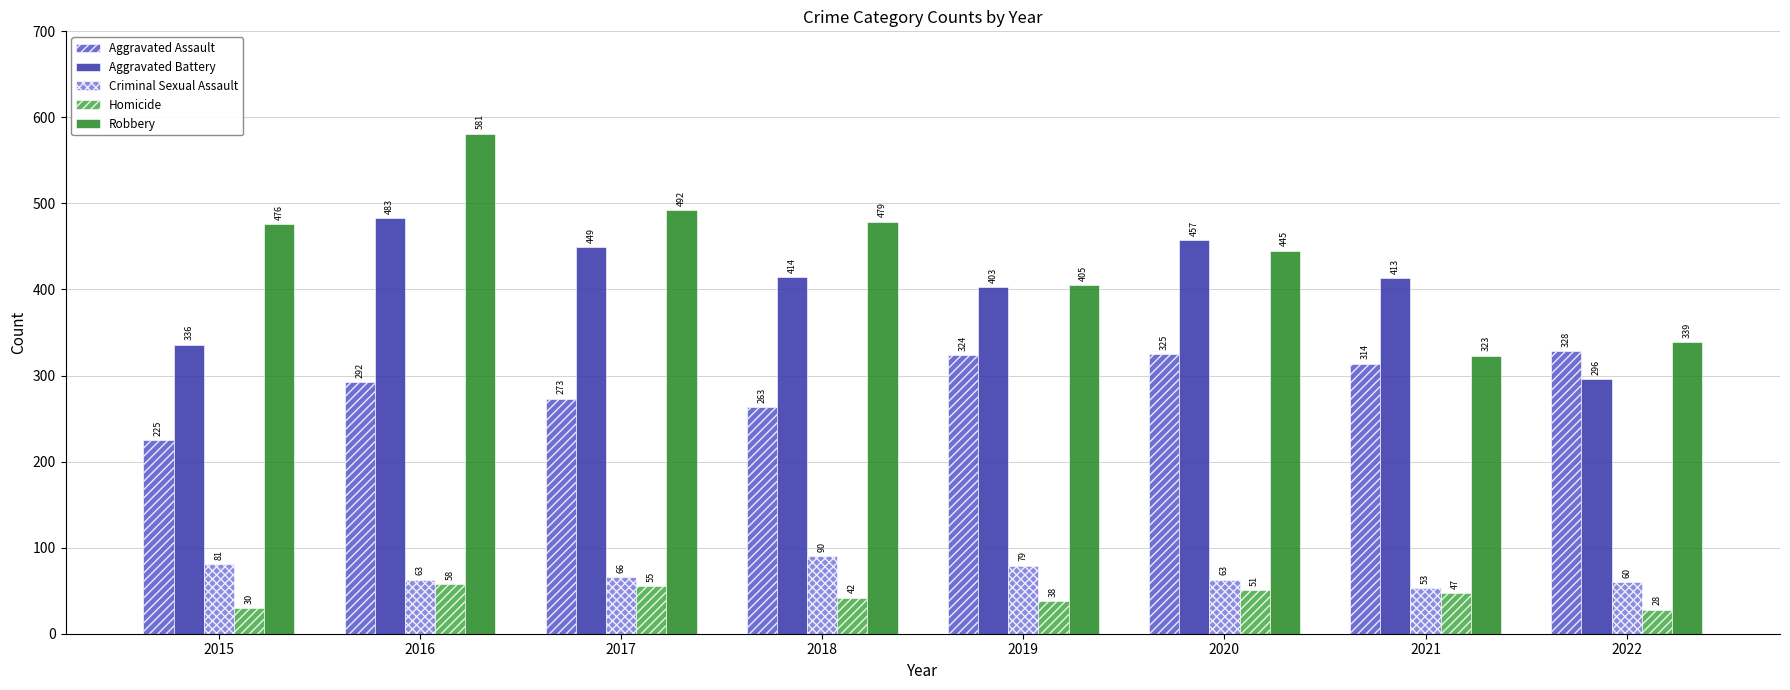

What is the maximum value for Criminal Sexual Assault?

90